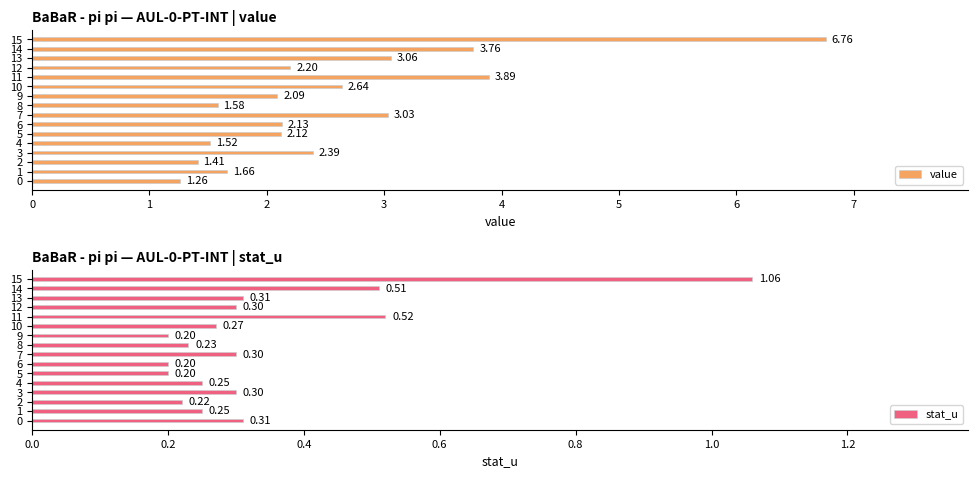

True or false: stat_u has a value of 1.1 at 15.

True